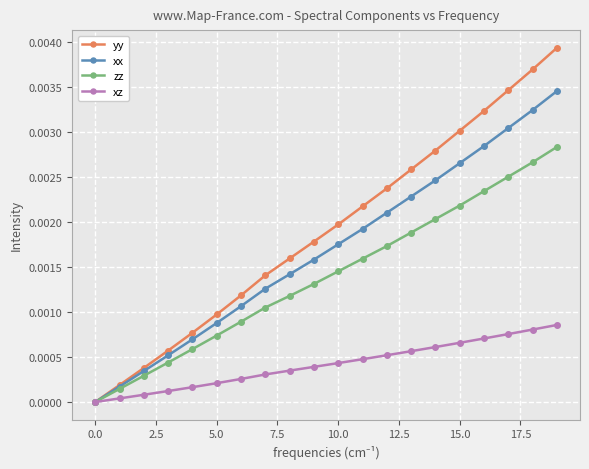

List the series in order of their peak value, lowest first.

xz, zz, xx, yy